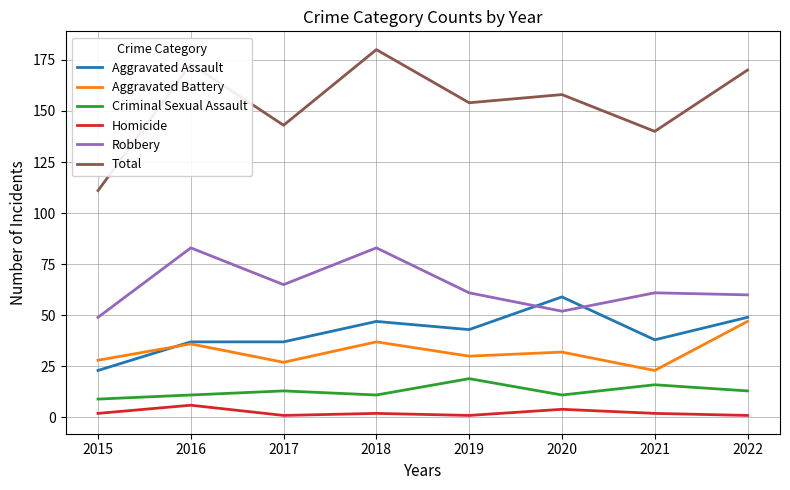

Is it true that Total equals 239 at 2017?

False